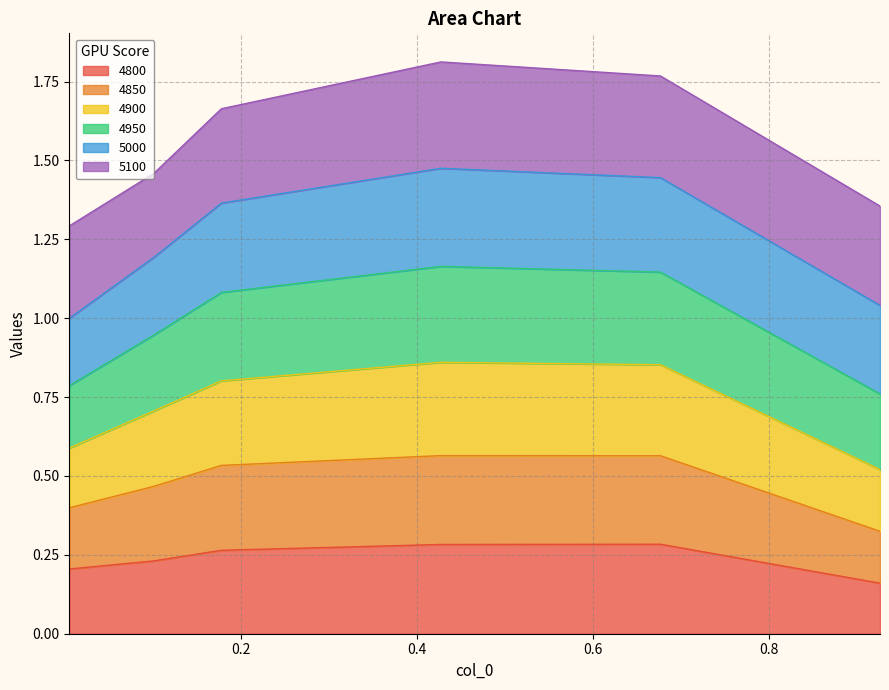

Is the value of 4800 at 0.005479452054794521 greater than the value of 4900 at 0.1013698630136986?

No